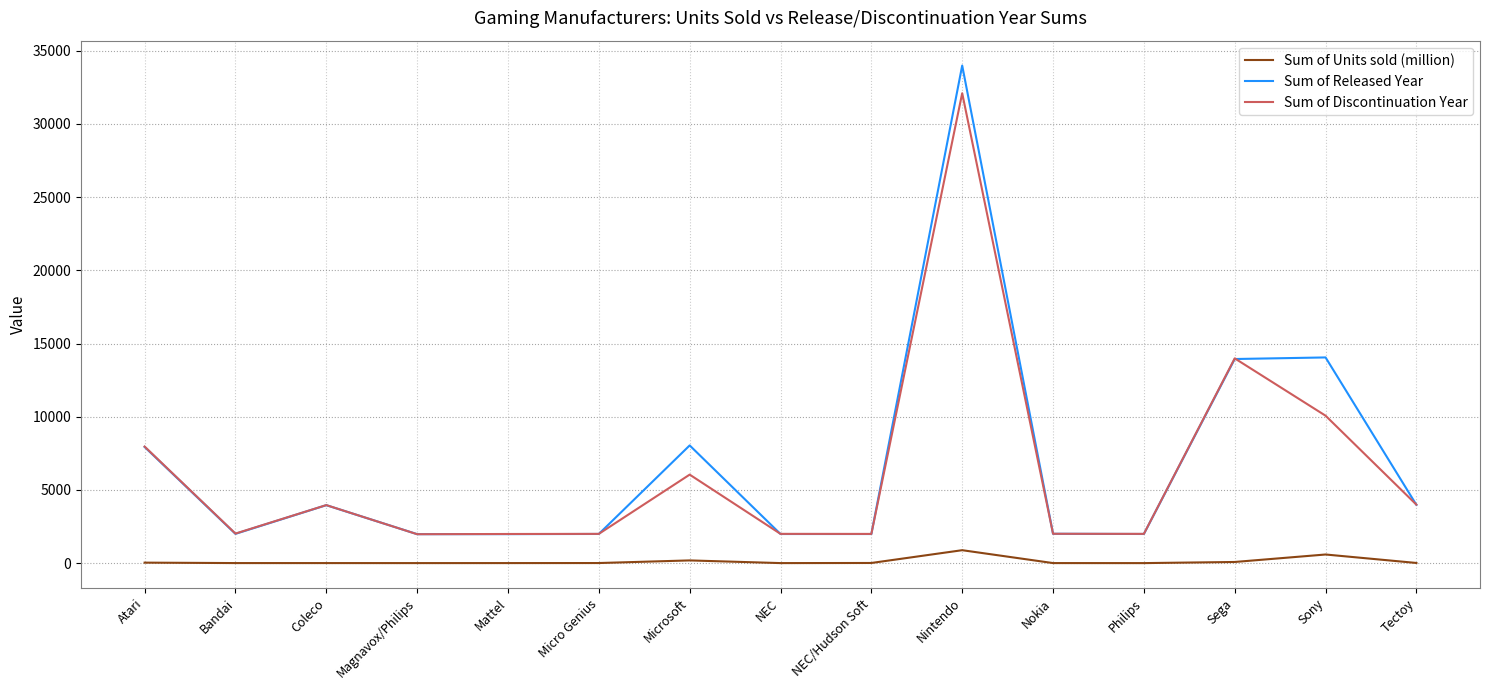

What is the average value of the Sum of Released Year series?

6786.6